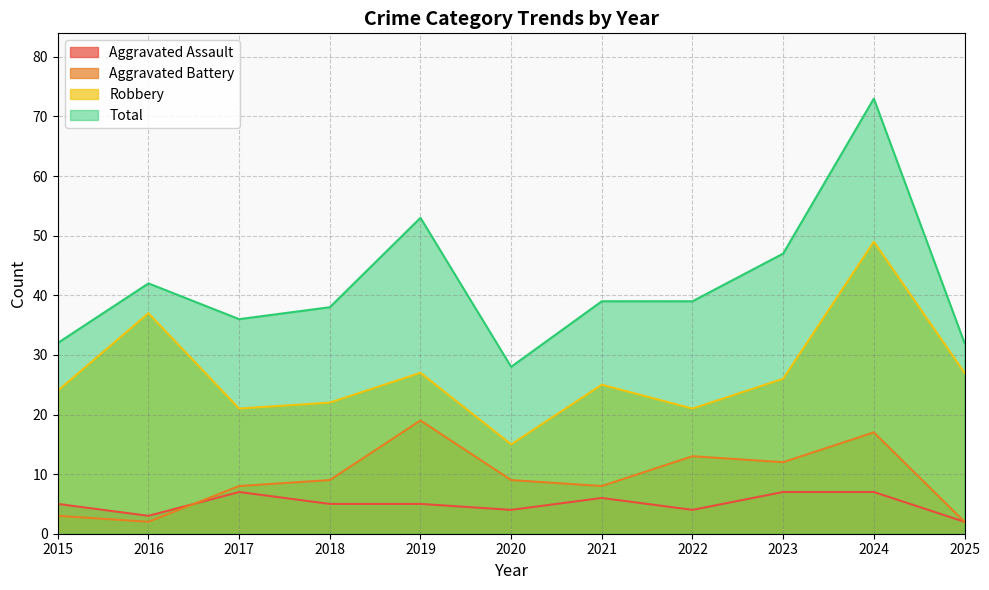

How many interior local peaks does the Robbery series have?

4